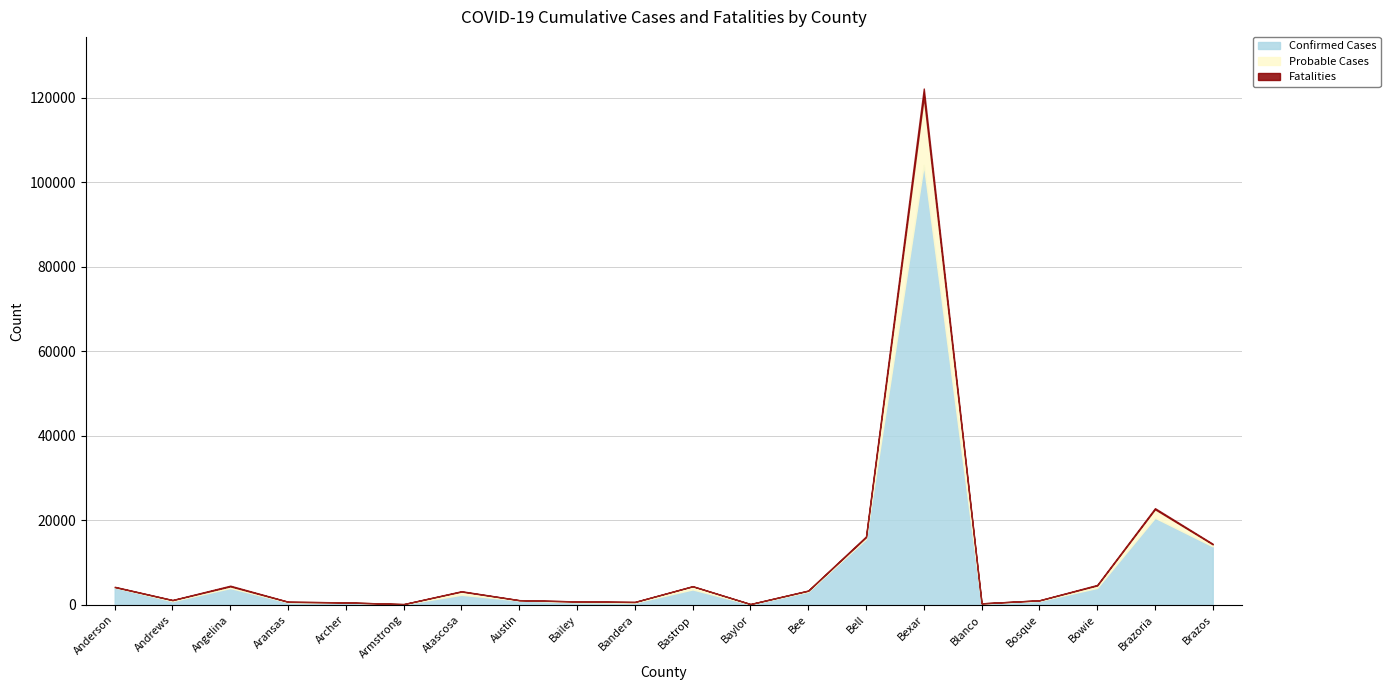

What is the smallest value displayed?

6